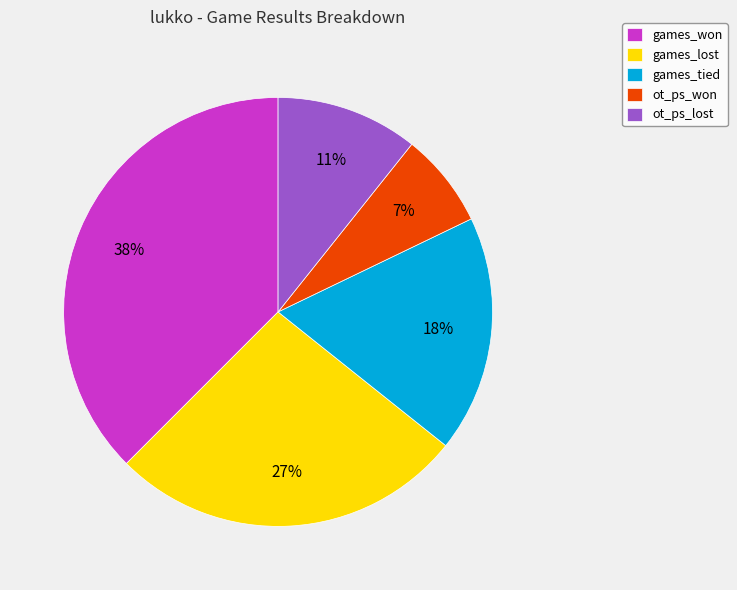

Combined, do ot_ps_lost and games_lost account for over 50%?

No